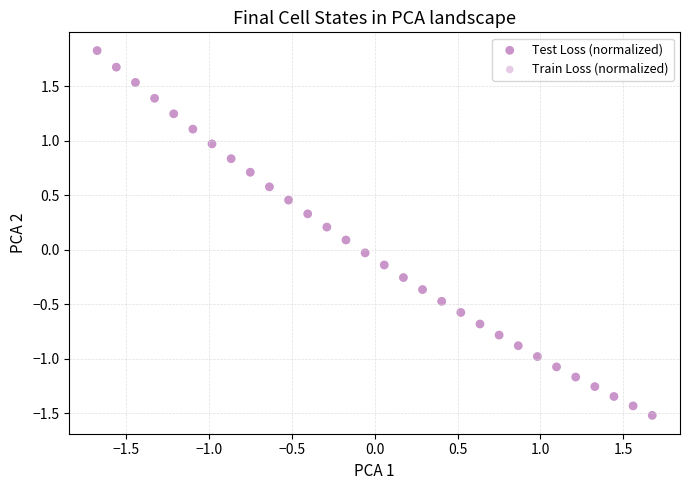

Which series has the widest spread of Y values?

Test Loss (normalized)